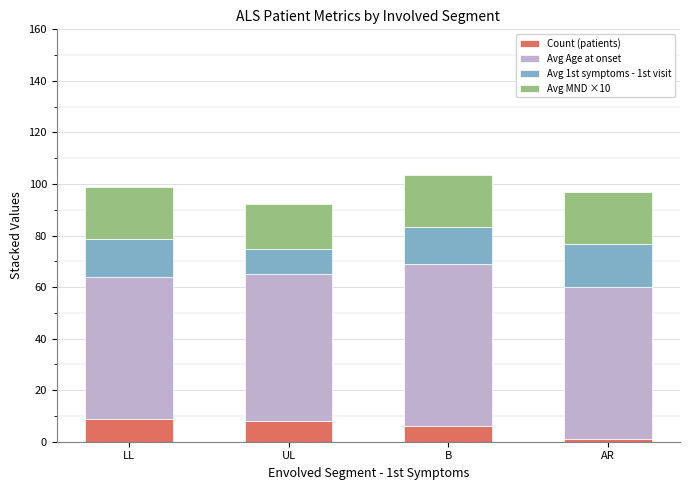

What is the highest value of the Count (patients) series?

9.0